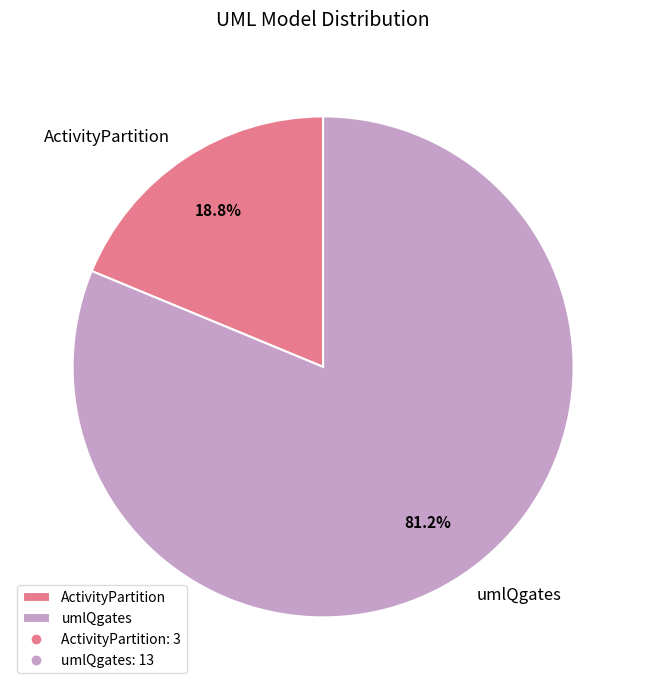

Is there a majority slice in this chart?

Yes